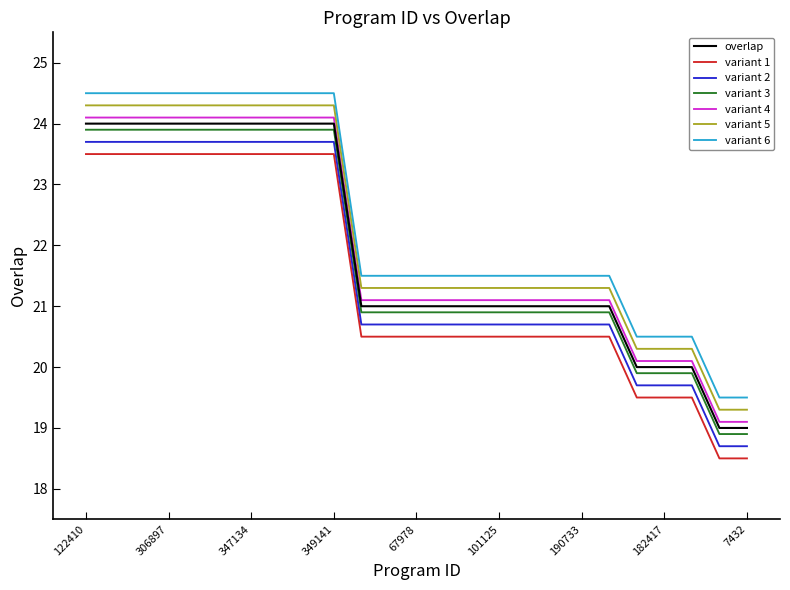

True or false: variant 4 and variant 5 intersect in this chart.

False